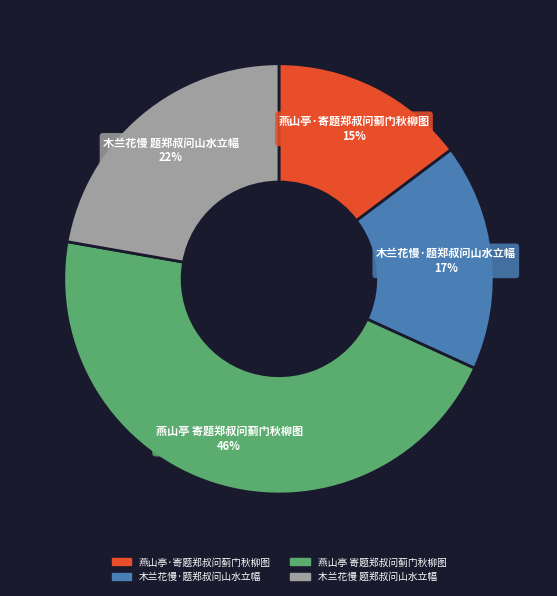

Is it true that 木兰花慢·题郑叔问山水立幅 is 2% of the pie?

False